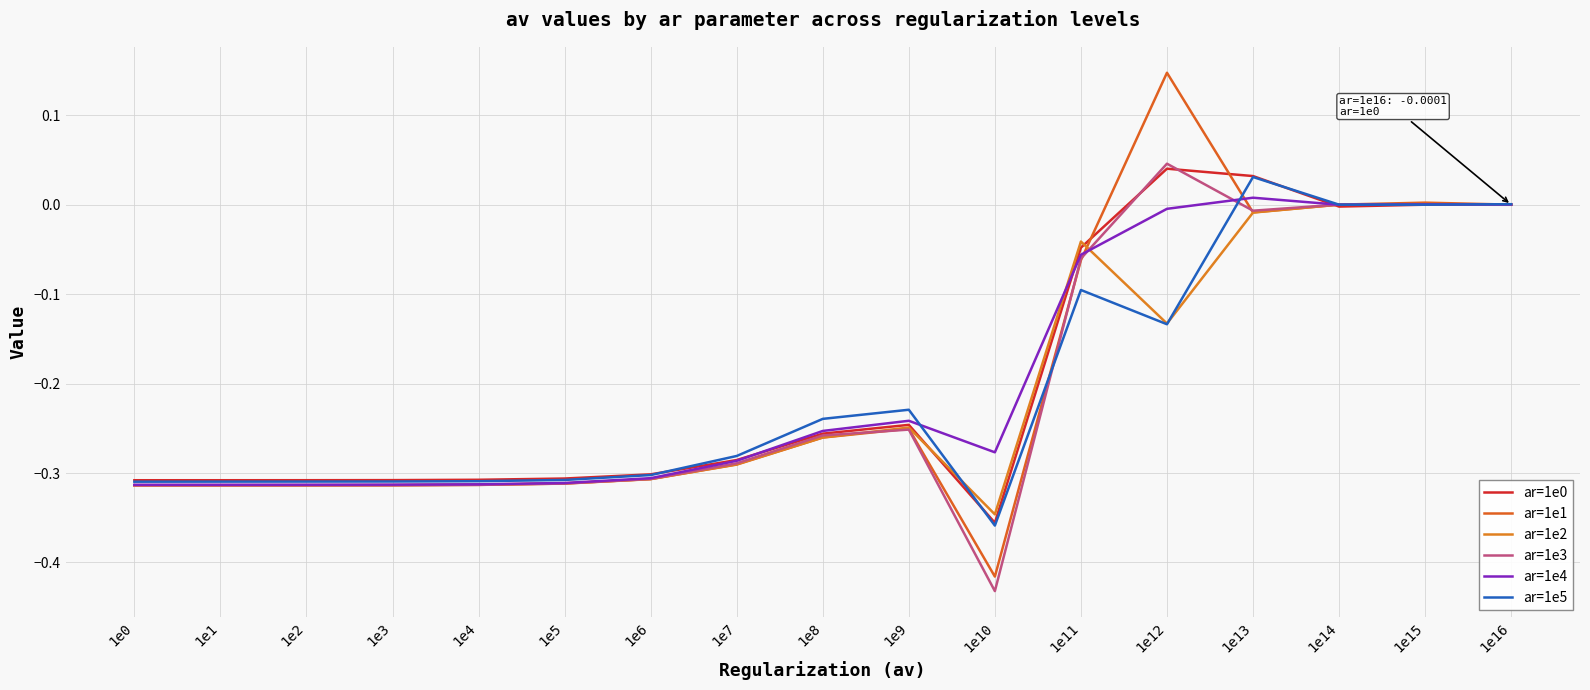

Is it true that ar=1e3 equals -0.3 at 1e5?

True